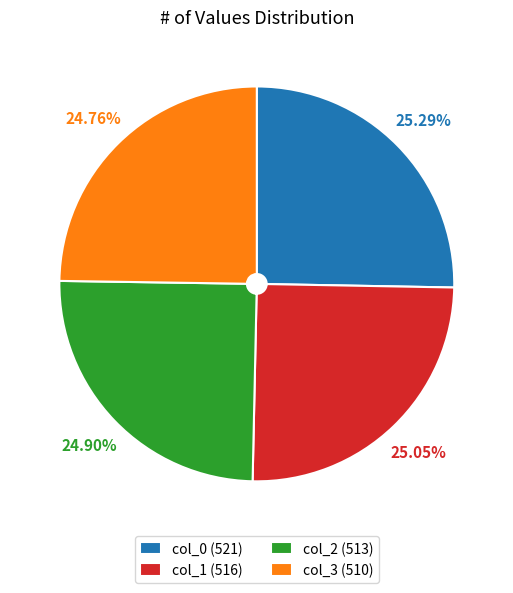

Does col_2 represent more than half of the total?

No